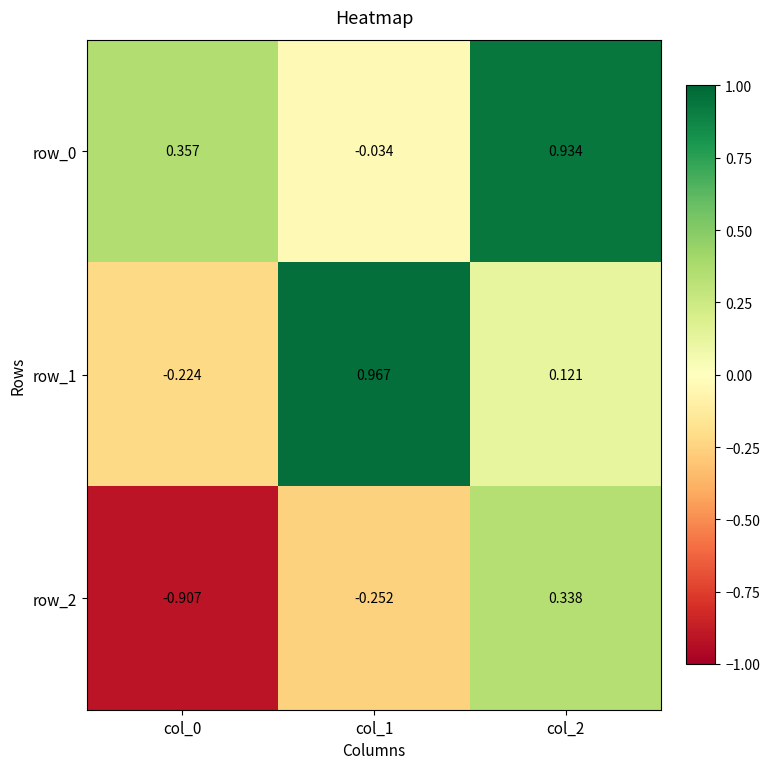

Which series changed the most between col_0 and col_2?

row_2